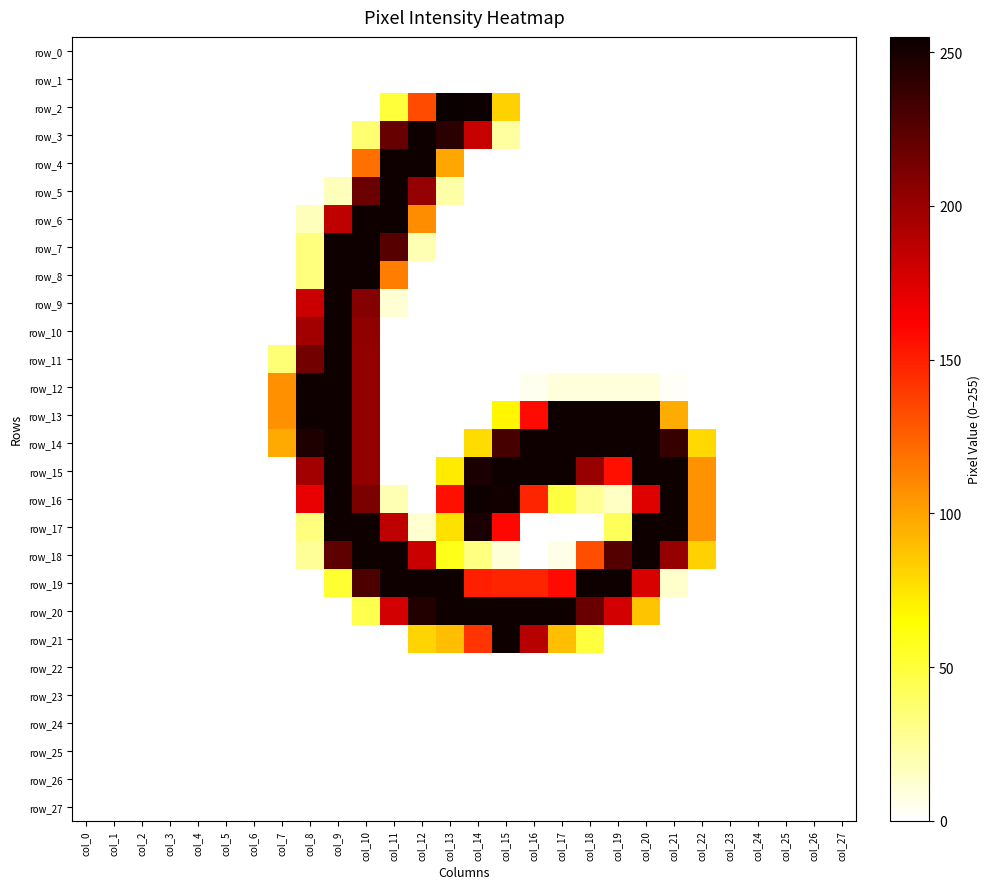

Reading left to right, list all the values displayed in this chart.

row_0: col_0=0	col_1=0	col_2=0	col_3=0	col_4=0	col_5=0	col_6=0	col_7=0	col_8=0	col_9=0	col_10=0	col_11=0	col_12=0	col_13=0	col_14=0	col_15=0	col_16=0	col_17=0	col_18=0	col_19=0	col_20=0	col_21=0	col_22=0	col_23=0	col_24=0	col_25=0	col_26=0	col_27=0
row_1: col_0=0	col_1=0	col_2=0	col_3=0	col_4=0	col_5=0	col_6=0	col_7=0	col_8=0	col_9=0	col_10=0	col_11=0	col_12=0	col_13=0	col_14=0	col_15=0	col_16=0	col_17=0	col_18=0	col_19=0	col_20=0	col_21=0	col_22=0	col_23=0	col_24=0	col_25=0	col_26=0	col_27=0
row_2: col_0=0	col_1=0	col_2=0	col_3=0	col_4=0	col_5=0	col_6=0	col_7=0	col_8=0	col_9=0	col_10=0	col_11=50	col_12=133	col_13=255	col_14=254	col_15=82	col_16=0	col_17=0	col_18=0	col_19=0	col_20=0	col_21=0	col_22=0	col_23=0	col_24=0	col_25=0	col_26=0	col_27=0
row_3: col_0=0	col_1=0	col_2=0	col_3=0	col_4=0	col_5=0	col_6=0	col_7=0	col_8=0	col_9=0	col_10=36	col_11=220	col_12=253	col_13=243	col_14=183	col_15=24	col_16=0	col_17=0	col_18=0	col_19=0	col_20=0	col_21=0	col_22=0	col_23=0	col_24=0	col_25=0	col_26=0	col_27=0
row_4: col_0=0	col_1=0	col_2=0	col_3=0	col_4=0	col_5=0	col_6=0	col_7=0	col_8=0	col_9=0	col_10=119	col_11=253	col_12=253	col_13=98	col_14=0	col_15=0	col_16=0	col_17=0	col_18=0	col_19=0	col_20=0	col_21=0	col_22=0	col_23=0	col_24=0	col_25=0	col_26=0	col_27=0
row_5: col_0=0	col_1=0	col_2=0	col_3=0	col_4=0	col_5=0	col_6=0	col_7=0	col_8=0	col_9=17	col_10=218	col_11=253	col_12=202	col_13=22	col_14=0	col_15=0	col_16=0	col_17=0	col_18=0	col_19=0	col_20=0	col_21=0	col_22=0	col_23=0	col_24=0	col_25=0	col_26=0	col_27=0
row_6: col_0=0	col_1=0	col_2=0	col_3=0	col_4=0	col_5=0	col_6=0	col_7=0	col_8=17	col_9=186	col_10=253	col_11=253	col_12=108	col_13=0	col_14=0	col_15=0	col_16=0	col_17=0	col_18=0	col_19=0	col_20=0	col_21=0	col_22=0	col_23=0	col_24=0	col_25=0	col_26=0	col_27=0
row_7: col_0=0	col_1=0	col_2=0	col_3=0	col_4=0	col_5=0	col_6=0	col_7=0	col_8=33	col_9=253	col_10=253	col_11=226	col_12=19	col_13=0	col_14=0	col_15=0	col_16=0	col_17=0	col_18=0	col_19=0	col_20=0	col_21=0	col_22=0	col_23=0	col_24=0	col_25=0	col_26=0	col_27=0
row_8: col_0=0	col_1=0	col_2=0	col_3=0	col_4=0	col_5=0	col_6=0	col_7=0	col_8=33	col_9=253	col_10=253	col_11=114	col_12=0	col_13=0	col_14=0	col_15=0	col_16=0	col_17=0	col_18=0	col_19=0	col_20=0	col_21=0	col_22=0	col_23=0	col_24=0	col_25=0	col_26=0	col_27=0
row_9: col_0=0	col_1=0	col_2=0	col_3=0	col_4=0	col_5=0	col_6=0	col_7=0	col_8=182	col_9=253	col_10=208	col_11=11	col_12=0	col_13=0	col_14=0	col_15=0	col_16=0	col_17=0	col_18=0	col_19=0	col_20=0	col_21=0	col_22=0	col_23=0	col_24=0	col_25=0	col_26=0	col_27=0
row_10: col_0=0	col_1=0	col_2=0	col_3=0	col_4=0	col_5=0	col_6=0	col_7=0	col_8=197	col_9=253	col_10=204	col_11=0	col_12=0	col_13=0	col_14=0	col_15=0	col_16=0	col_17=0	col_18=0	col_19=0	col_20=0	col_21=0	col_22=0	col_23=0	col_24=0	col_25=0	col_26=0	col_27=0
row_11: col_0=0	col_1=0	col_2=0	col_3=0	col_4=0	col_5=0	col_6=0	col_7=35	col_8=215	col_9=253	col_10=203	col_11=0	col_12=0	col_13=0	col_14=0	col_15=0	col_16=0	col_17=0	col_18=0	col_19=0	col_20=0	col_21=0	col_22=0	col_23=0	col_24=0	col_25=0	col_26=0	col_27=0
row_12: col_0=0	col_1=0	col_2=0	col_3=0	col_4=0	col_5=0	col_6=0	col_7=107	col_8=253	col_9=253	col_10=203	col_11=0	col_12=0	col_13=0	col_14=0	col_15=0	col_16=4	col_17=9	col_18=9	col_19=9	col_20=9	col_21=2	col_22=0	col_23=0	col_24=0	col_25=0	col_26=0	col_27=0
row_13: col_0=0	col_1=0	col_2=0	col_3=0	col_4=0	col_5=0	col_6=0	col_7=107	col_8=253	col_9=253	col_10=203	col_11=0	col_12=0	col_13=0	col_14=0	col_15=68	col_16=158	col_17=253	col_18=253	col_19=253	col_20=253	col_21=96	col_22=0	col_23=0	col_24=0	col_25=0	col_26=0	col_27=0
row_14: col_0=0	col_1=0	col_2=0	col_3=0	col_4=0	col_5=0	col_6=0	col_7=97	col_8=247	col_9=253	col_10=203	col_11=0	col_12=0	col_13=0	col_14=78	col_15=232	col_16=253	col_17=253	col_18=253	col_19=253	col_20=253	col_21=238	col_22=79	col_23=0	col_24=0	col_25=0	col_26=0	col_27=0
row_15: col_0=0	col_1=0	col_2=0	col_3=0	col_4=0	col_5=0	col_6=0	col_7=0	col_8=197	col_9=253	col_10=203	col_11=0	col_12=0	col_13=72	col_14=249	col_15=253	col_16=253	col_17=253	col_18=201	col_19=156	col_20=253	col_21=253	col_22=106	col_23=0	col_24=0	col_25=0	col_26=0	col_27=0
row_16: col_0=0	col_1=0	col_2=0	col_3=0	col_4=0	col_5=0	col_6=0	col_7=0	col_8=170	col_9=253	col_10=212	col_11=19	col_12=0	col_13=156	col_14=253	col_15=252	col_16=148	col_17=48	col_18=27	col_19=15	col_20=174	col_21=253	col_22=106	col_23=0	col_24=0	col_25=0	col_26=0	col_27=0
row_17: col_0=0	col_1=0	col_2=0	col_3=0	col_4=0	col_5=0	col_6=0	col_7=0	col_8=33	col_9=253	col_10=253	col_11=186	col_12=12	col_13=76	col_14=249	col_15=159	col_16=0	col_17=0	col_18=0	col_19=42	col_20=253	col_21=253	col_22=106	col_23=0	col_24=0	col_25=0	col_26=0	col_27=0
row_18: col_0=0	col_1=0	col_2=0	col_3=0	col_4=0	col_5=0	col_6=0	col_7=0	col_8=26	col_9=223	col_10=253	col_11=253	col_12=182	col_13=58	col_14=32	col_15=10	col_16=0	col_17=6	col_18=132	col_19=227	col_20=253	col_21=202	col_22=82	col_23=0	col_24=0	col_25=0	col_26=0	col_27=0
row_19: col_0=0	col_1=0	col_2=0	col_3=0	col_4=0	col_5=0	col_6=0	col_7=0	col_8=0	col_9=52	col_10=230	col_11=253	col_12=253	col_13=253	col_14=150	col_15=148	col_16=148	col_17=158	col_18=253	col_19=253	col_20=176	col_21=13	col_22=0	col_23=0	col_24=0	col_25=0	col_26=0	col_27=0
row_20: col_0=0	col_1=0	col_2=0	col_3=0	col_4=0	col_5=0	col_6=0	col_7=0	col_8=0	col_9=0	col_10=45	col_11=179	col_12=246	col_13=253	col_14=253	col_15=253	col_16=253	col_17=253	col_18=219	col_19=179	col_20=87	col_21=0	col_22=0	col_23=0	col_24=0	col_25=0	col_26=0	col_27=0
row_21: col_0=0	col_1=0	col_2=0	col_3=0	col_4=0	col_5=0	col_6=0	col_7=0	col_8=0	col_9=0	col_10=0	col_11=0	col_12=81	col_13=89	col_14=142	col_15=253	col_16=189	col_17=89	col_18=49	col_19=0	col_20=0	col_21=0	col_22=0	col_23=0	col_24=0	col_25=0	col_26=0	col_27=0
row_22: col_0=0	col_1=0	col_2=0	col_3=0	col_4=0	col_5=0	col_6=0	col_7=0	col_8=0	col_9=0	col_10=0	col_11=0	col_12=0	col_13=0	col_14=0	col_15=0	col_16=0	col_17=0	col_18=0	col_19=0	col_20=0	col_21=0	col_22=0	col_23=0	col_24=0	col_25=0	col_26=0	col_27=0
row_23: col_0=0	col_1=0	col_2=0	col_3=0	col_4=0	col_5=0	col_6=0	col_7=0	col_8=0	col_9=0	col_10=0	col_11=0	col_12=0	col_13=0	col_14=0	col_15=0	col_16=0	col_17=0	col_18=0	col_19=0	col_20=0	col_21=0	col_22=0	col_23=0	col_24=0	col_25=0	col_26=0	col_27=0
row_24: col_0=0	col_1=0	col_2=0	col_3=0	col_4=0	col_5=0	col_6=0	col_7=0	col_8=0	col_9=0	col_10=0	col_11=0	col_12=0	col_13=0	col_14=0	col_15=0	col_16=0	col_17=0	col_18=0	col_19=0	col_20=0	col_21=0	col_22=0	col_23=0	col_24=0	col_25=0	col_26=0	col_27=0
row_25: col_0=0	col_1=0	col_2=0	col_3=0	col_4=0	col_5=0	col_6=0	col_7=0	col_8=0	col_9=0	col_10=0	col_11=0	col_12=0	col_13=0	col_14=0	col_15=0	col_16=0	col_17=0	col_18=0	col_19=0	col_20=0	col_21=0	col_22=0	col_23=0	col_24=0	col_25=0	col_26=0	col_27=0
row_26: col_0=0	col_1=0	col_2=0	col_3=0	col_4=0	col_5=0	col_6=0	col_7=0	col_8=0	col_9=0	col_10=0	col_11=0	col_12=0	col_13=0	col_14=0	col_15=0	col_16=0	col_17=0	col_18=0	col_19=0	col_20=0	col_21=0	col_22=0	col_23=0	col_24=0	col_25=0	col_26=0	col_27=0
row_27: col_0=0	col_1=0	col_2=0	col_3=0	col_4=0	col_5=0	col_6=0	col_7=0	col_8=0	col_9=0	col_10=0	col_11=0	col_12=0	col_13=0	col_14=0	col_15=0	col_16=0	col_17=0	col_18=0	col_19=0	col_20=0	col_21=0	col_22=0	col_23=0	col_24=0	col_25=0	col_26=0	col_27=0